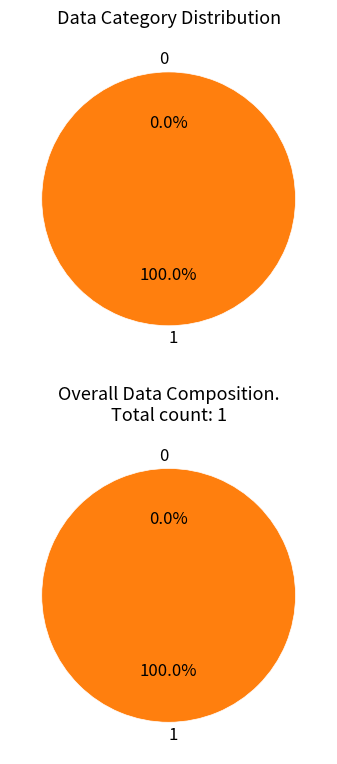

To the nearest percent, what percentage of the pie is 1?

100%